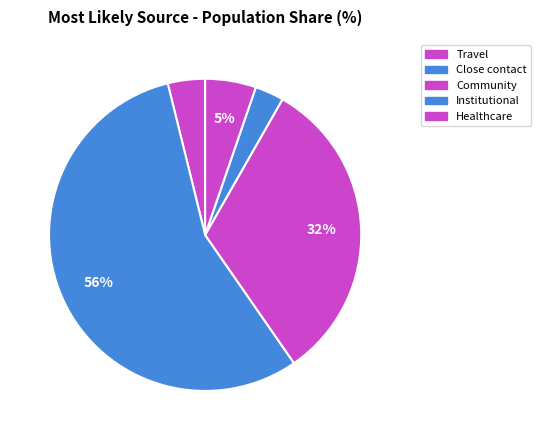

How many segments does this pie chart have?

5